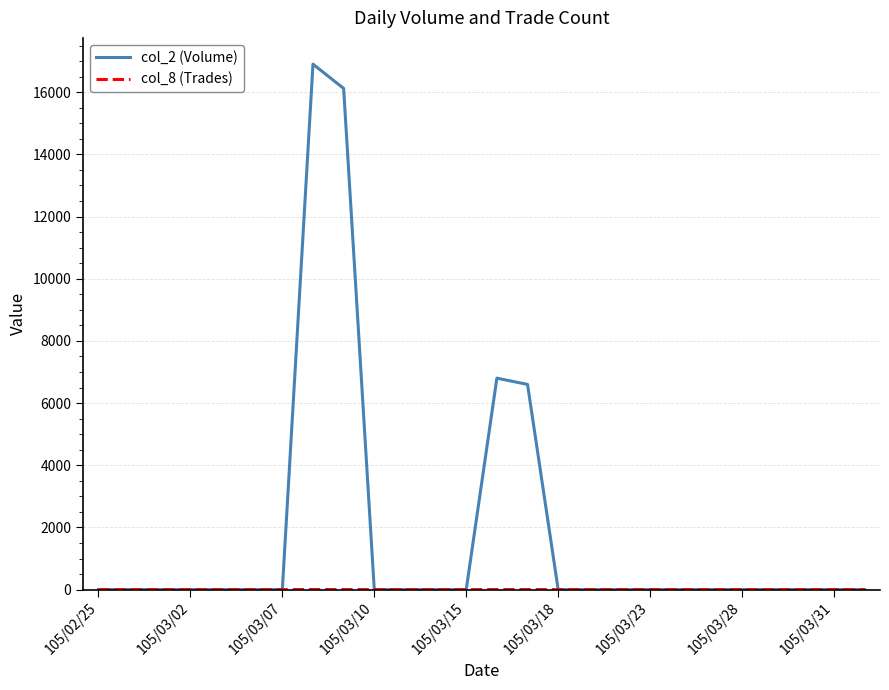

Which series has the largest total across all categories?

col_2 (Volume)